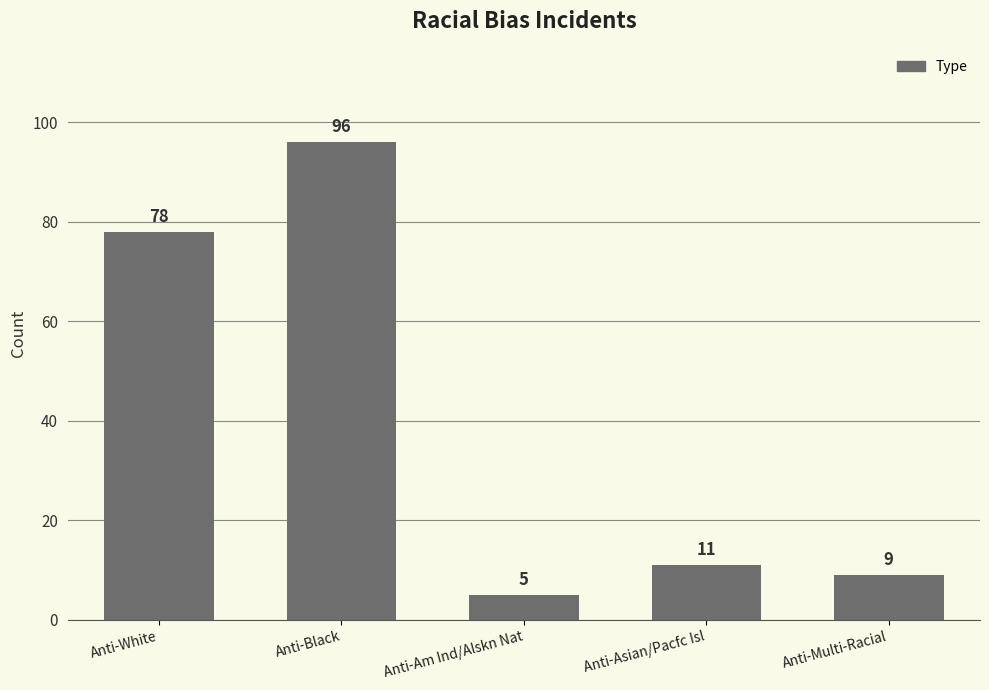

Reading left to right, transcribe all the data shown in this chart.

78	96	5	11	9